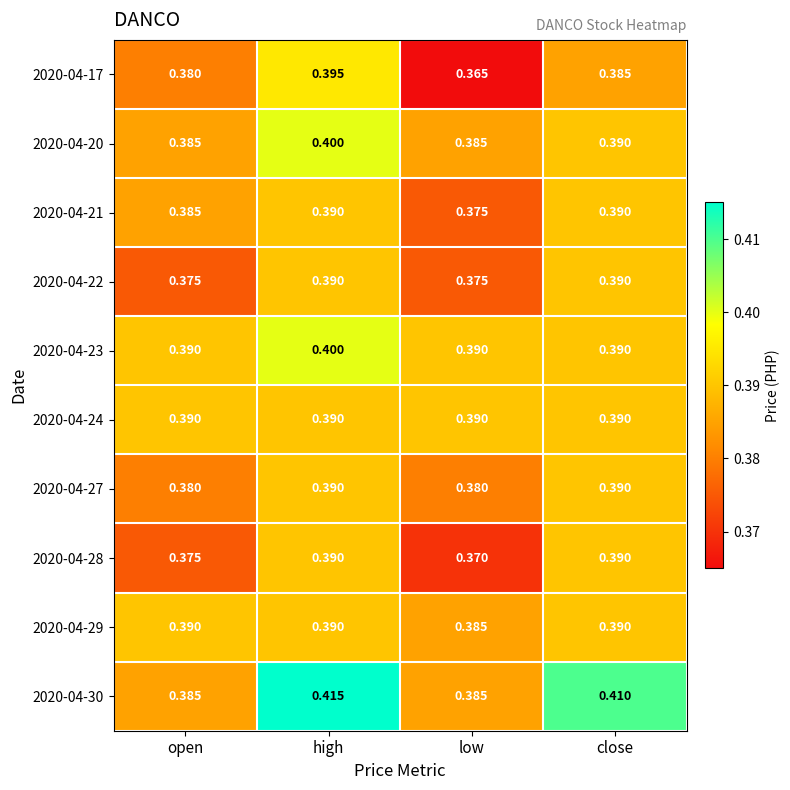

Is the value of 2020-04-30 at high greater than the value of 2020-04-28 at open?

Yes